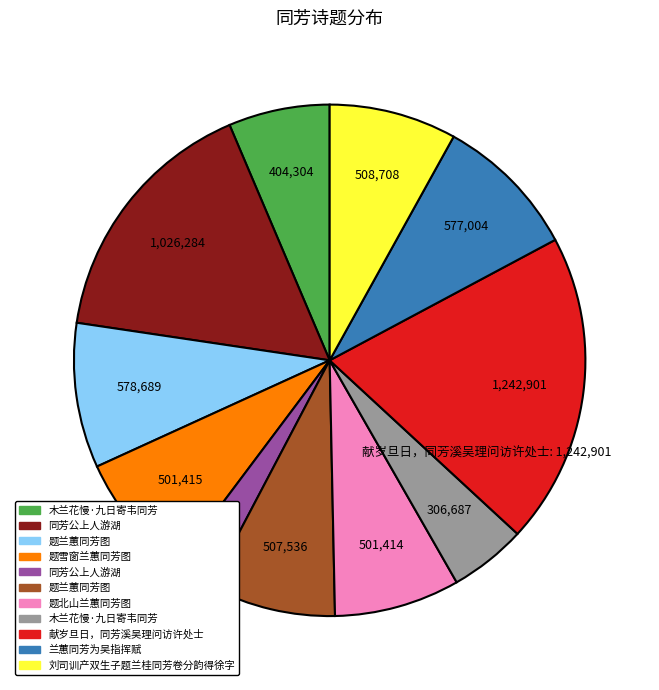

Is there a majority slice in this chart?

No